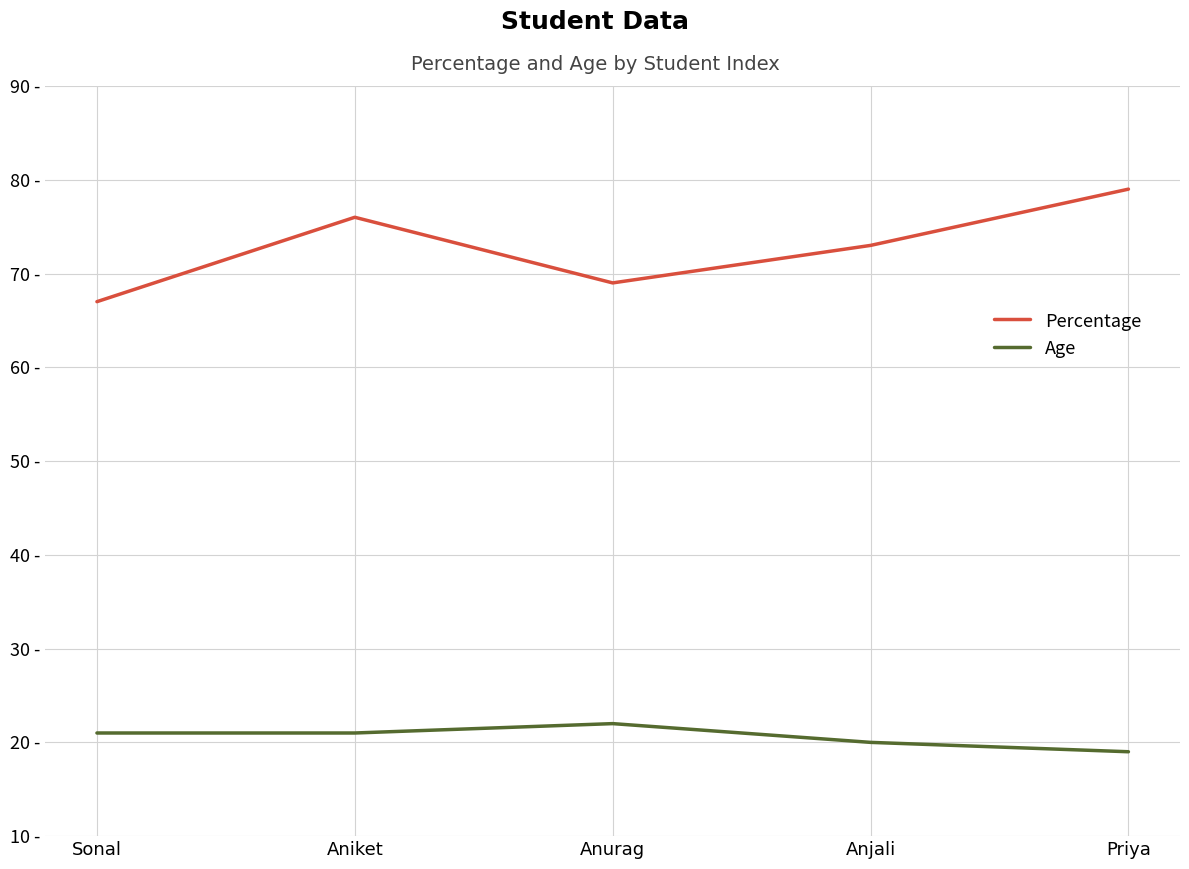

True or false: Percentage and Age intersect in this chart.

False